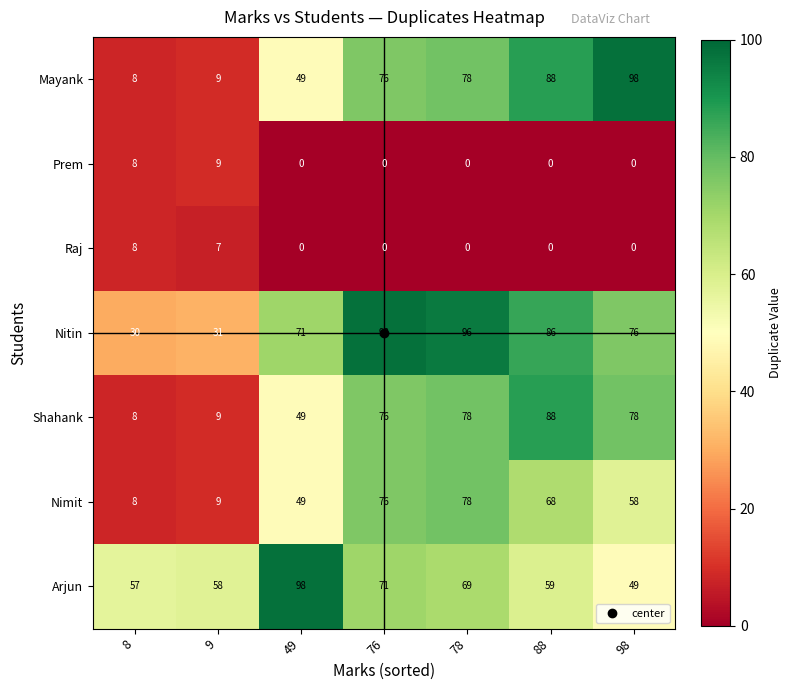

Which category has the lowest value in the Nimit series?

8